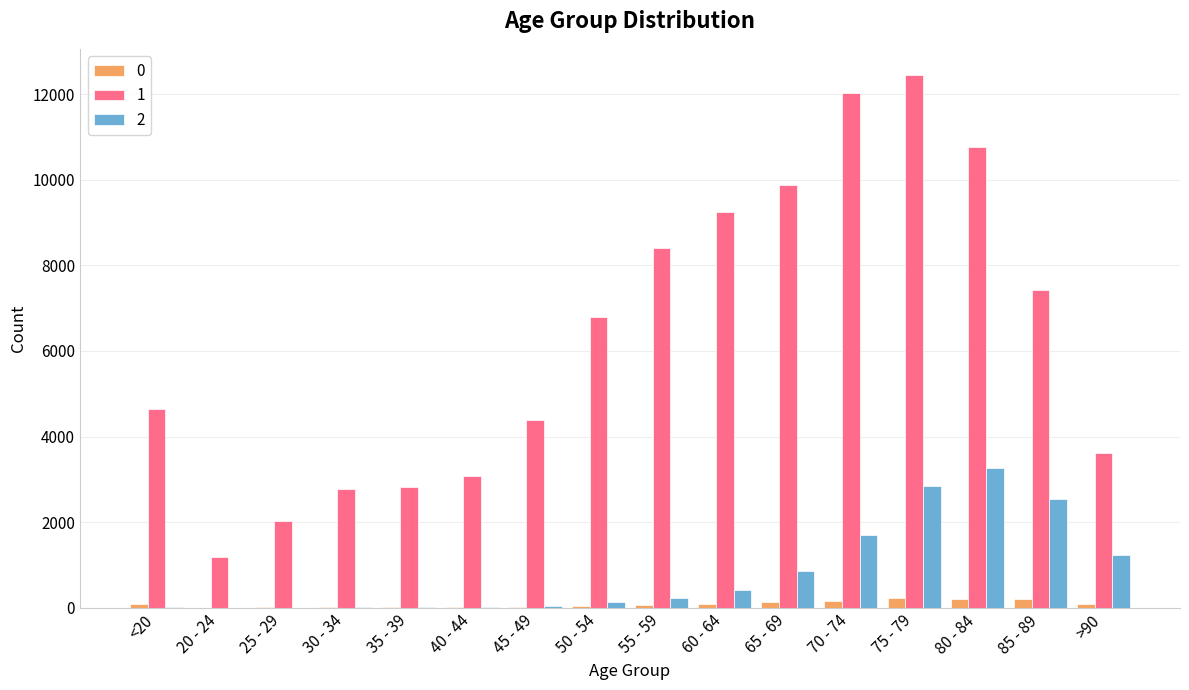

Between 55 - 59 and >90, which series saw the biggest shift?

1